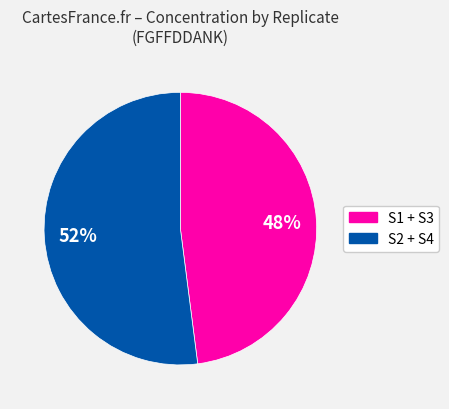

Does any single category account for the majority?

Yes